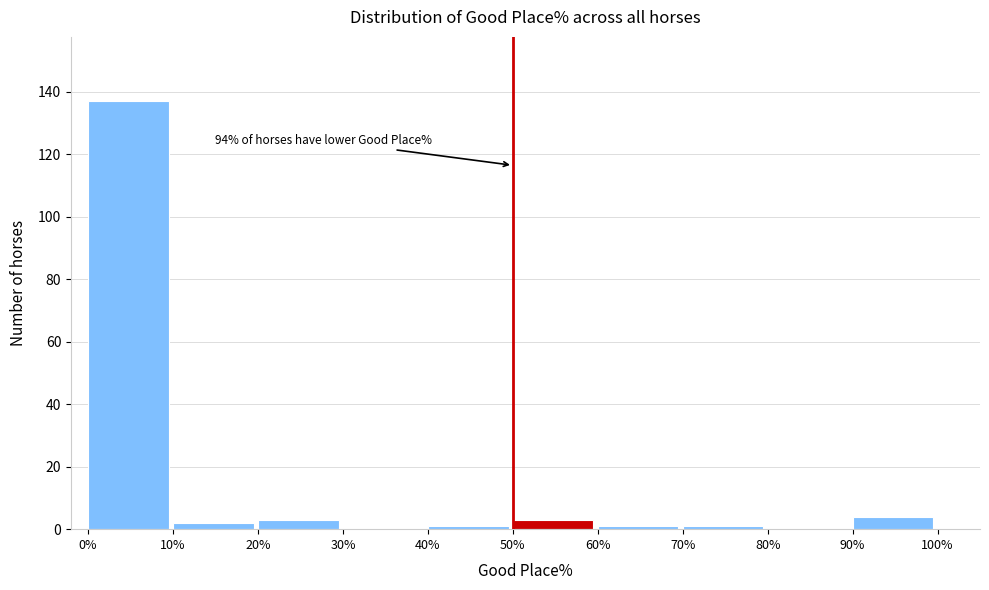

Which range on the x-axis has the tallest bar?

0% to 10%